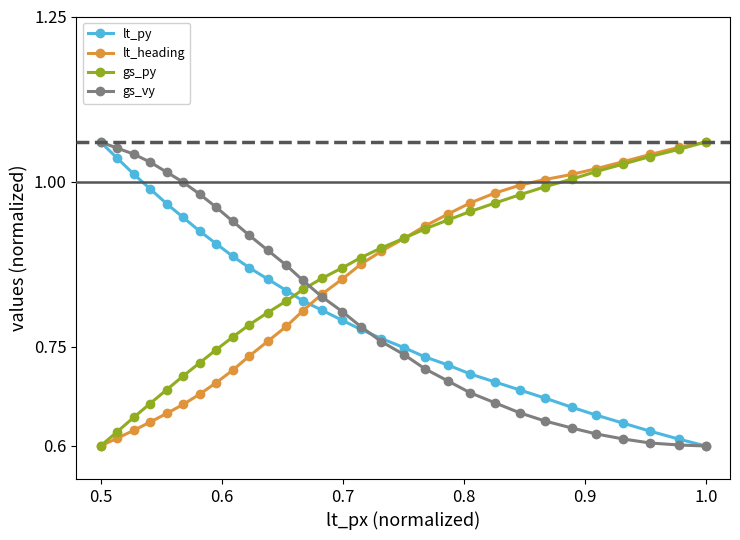

How many intersections are there between gs_py and lt_py?

1